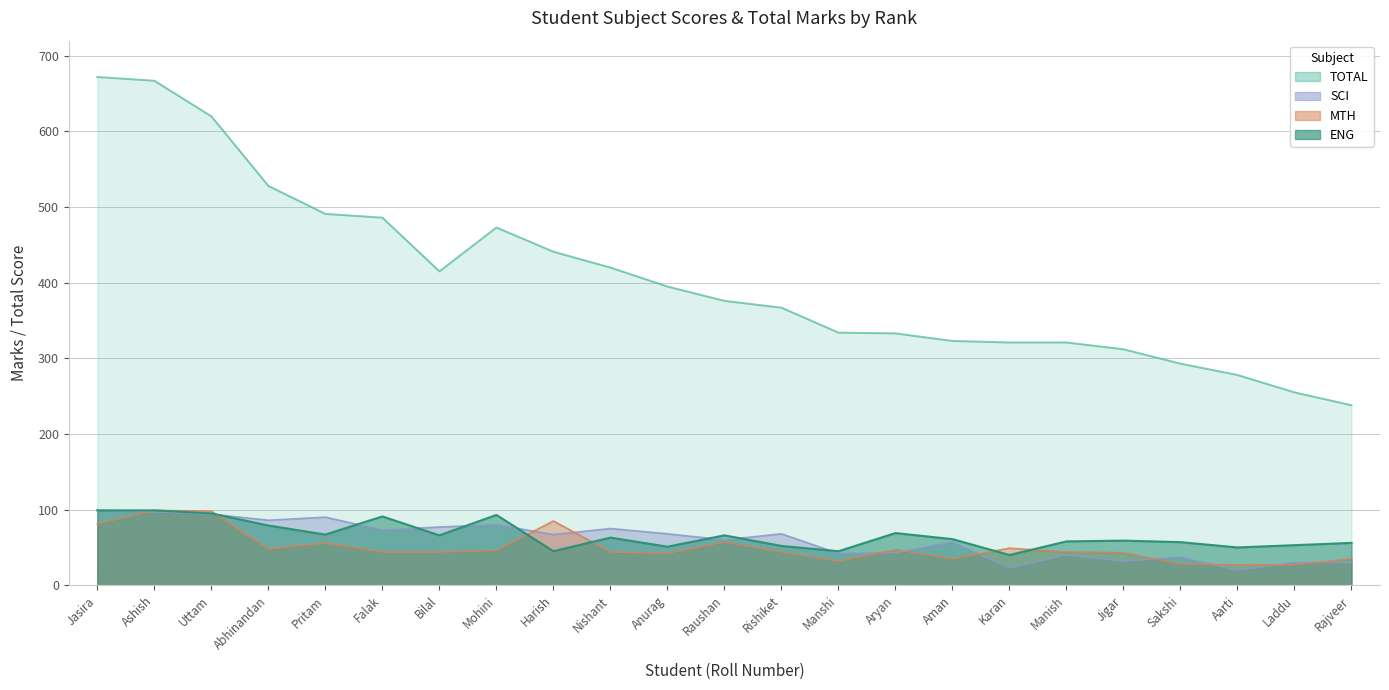

Reading left to right, what are all the values shown in this chart?

ENG: 99	99	95	79	67	91	66	93	45	63	51	66	52	45	69	61	40	58	59	57	50	53	56
MTH: 81	99	98	48	56	44	44	46	85	44	42	57	44	32	47	35	49	44	43	28	27	27	35
SCI: 99	97	94	86	90	73	77	80	67	75	68	60	68	42	43	57	23	40	32	37	20	30	30
TOTAL: 672	667	620	528	491	486	415	473	441	420	395	376	367	334	333	323	321	321	312	293	278	255	238